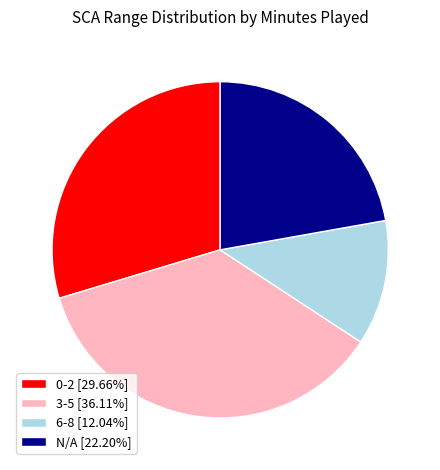

What is the ratio of the value at 3-5 [36.11%] to the value at N/A [22.20%]?

1.6